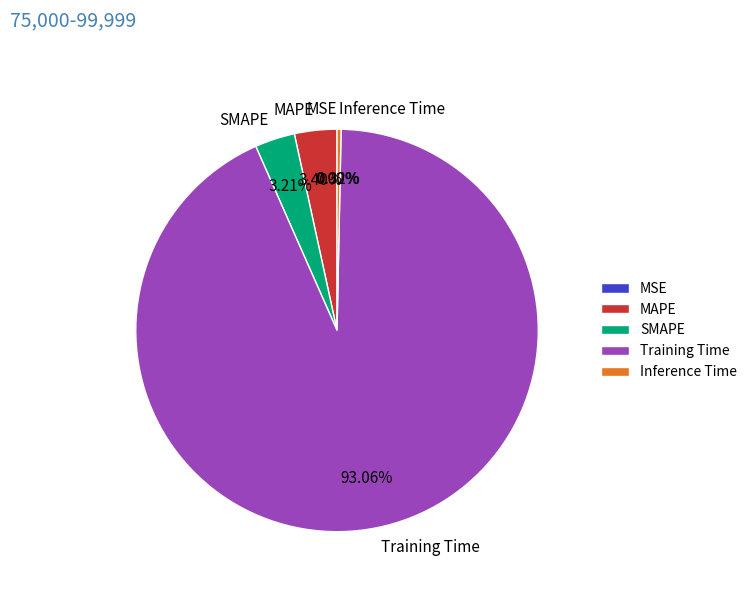

True or false: Training Time accounts for 93% of the total.

True